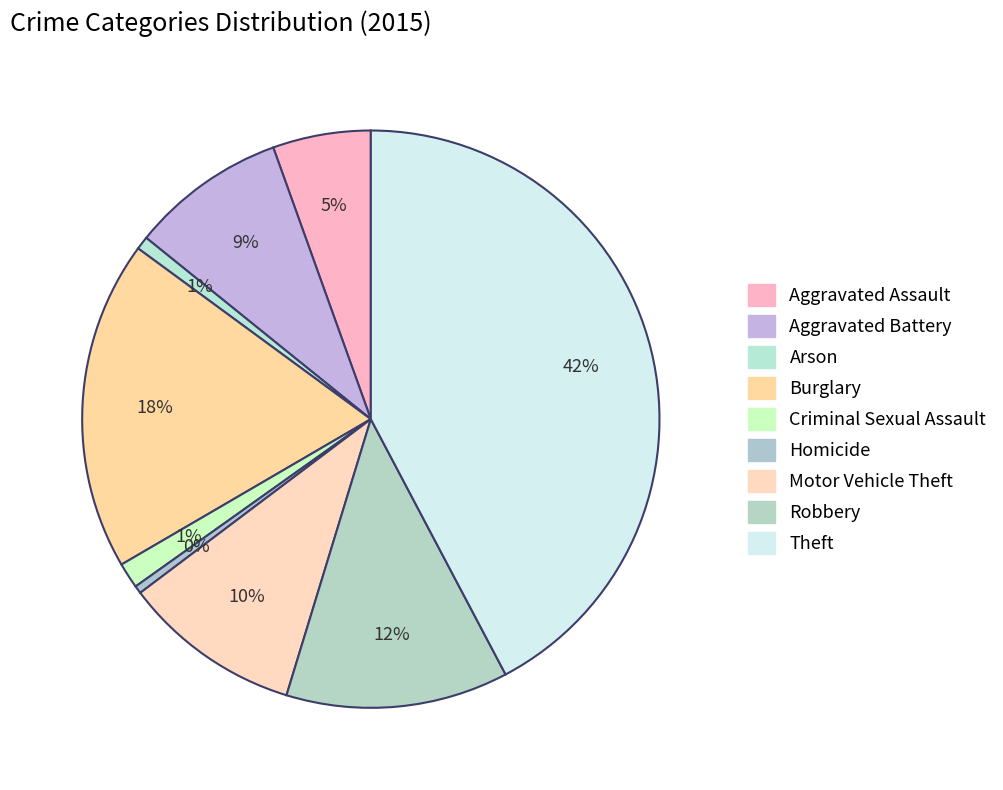

Is there any slice that represents more than half of the pie?

No